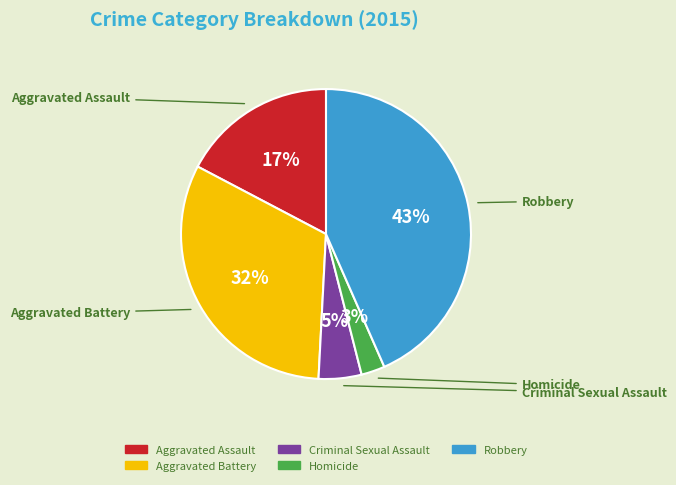

What is the ratio of the value at Aggravated Assault to the value at Aggravated Battery?

0.5